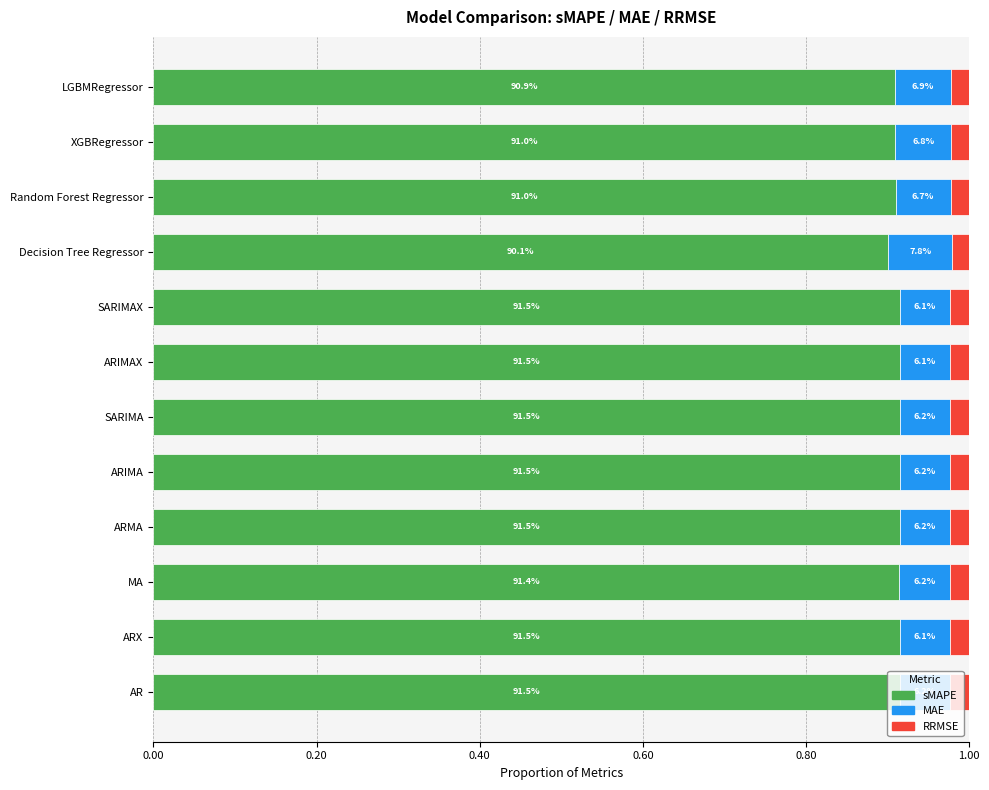

What are all the series names shown in the legend?

sMAPE, MAE, RRMSE